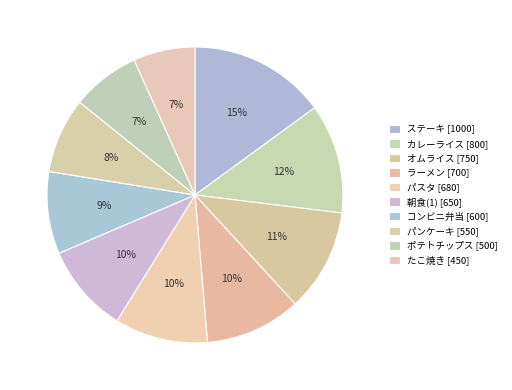

How many slices are in this pie chart?

10